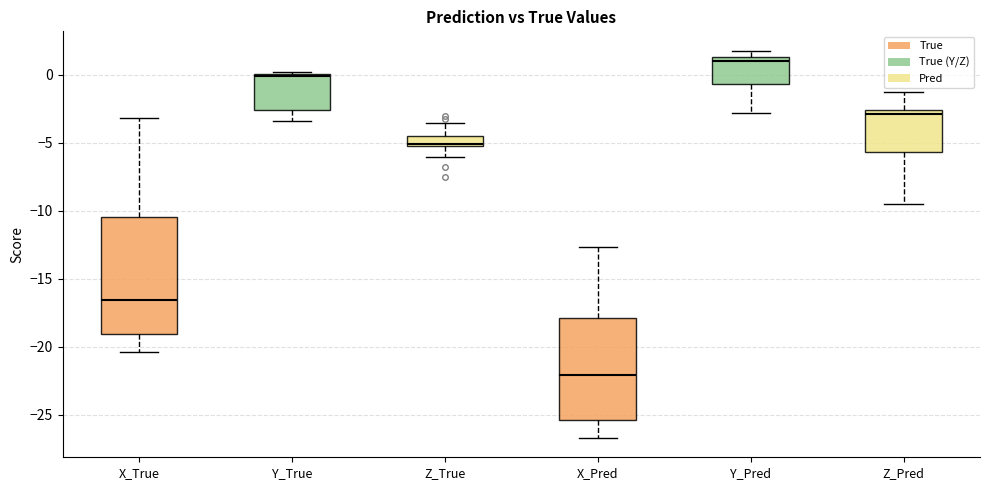

Where does the lower whisker of the box for X_Pred end on the y-axis? The values are not printed on the chart, so give them approximately, as read against the axis.

-26.5